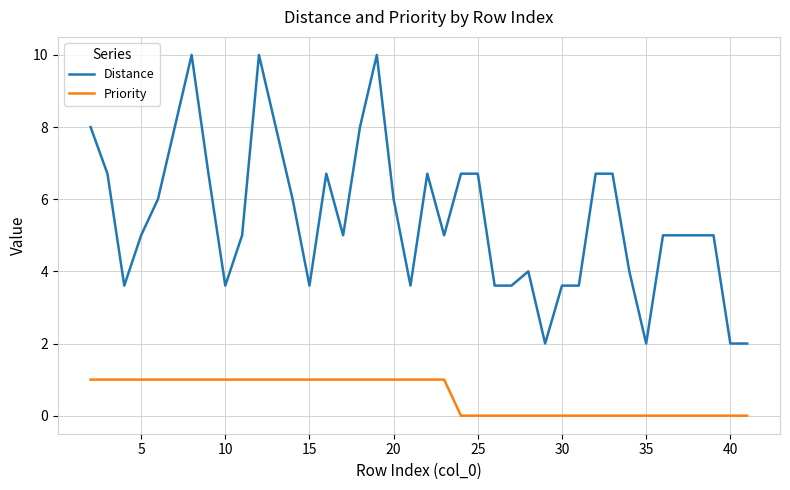

How many positive values does the Priority series have?

22